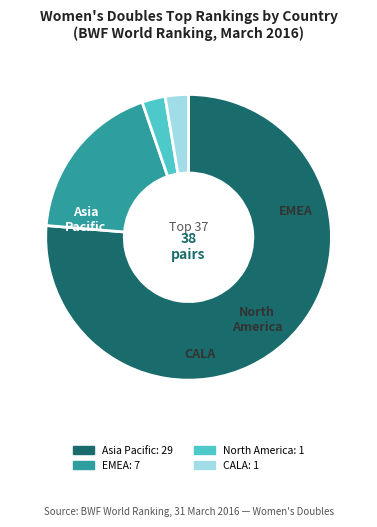

Is there any slice that represents more than half of the pie?

Yes